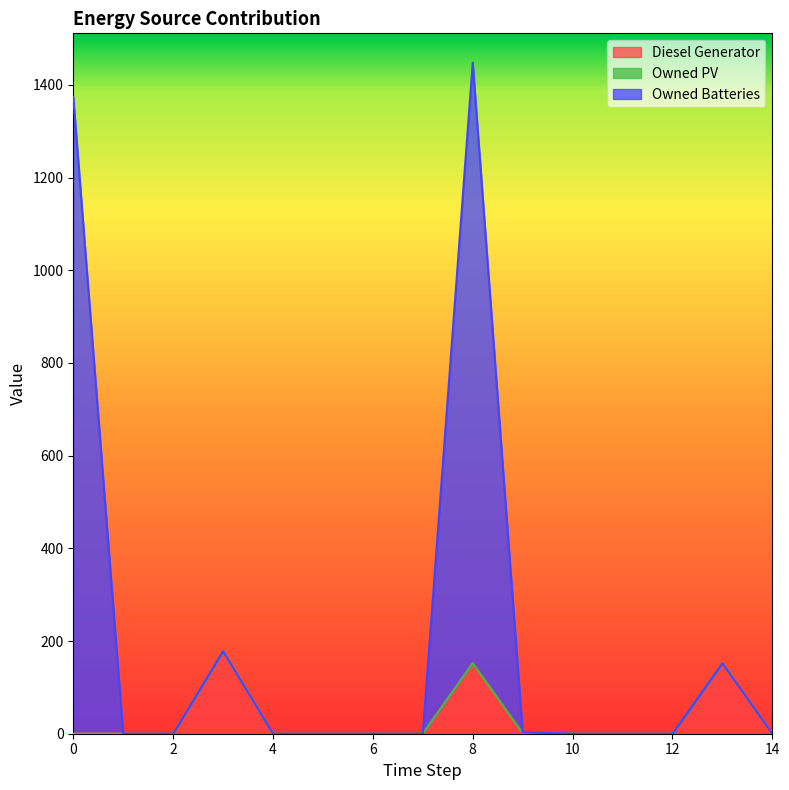

At which category is the sum across all series the highest?

8